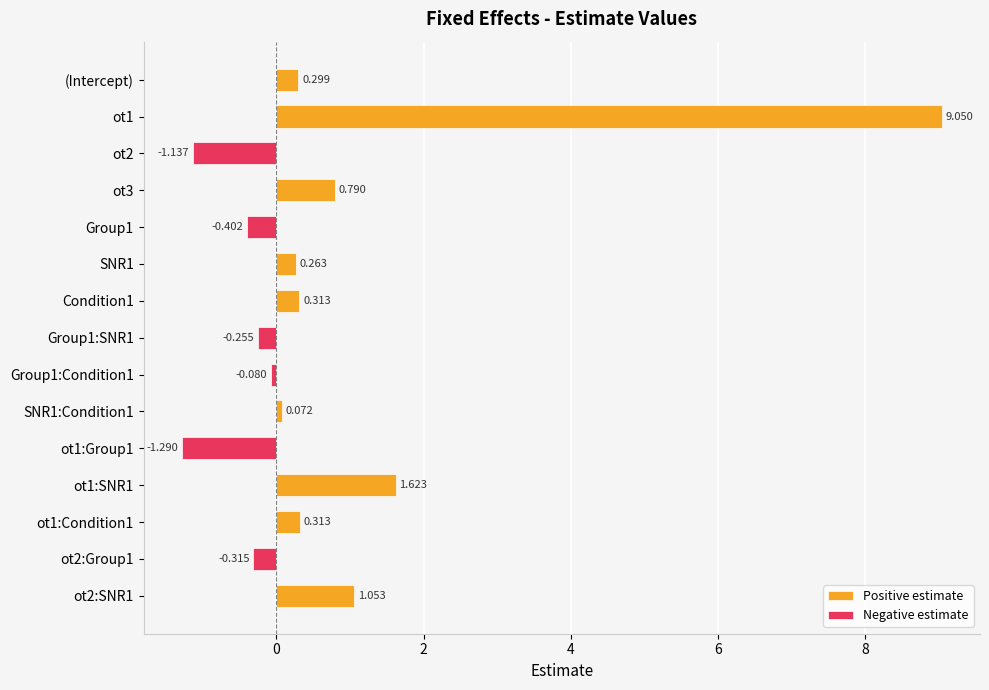

How many distinct data groups are displayed?

2